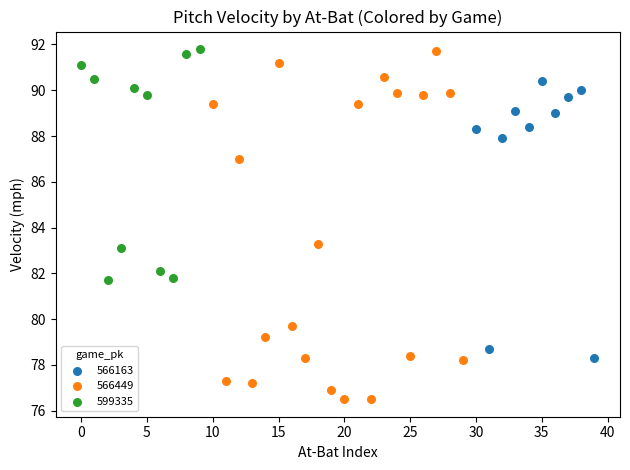

Which series has the widest spread of Y values?

566449